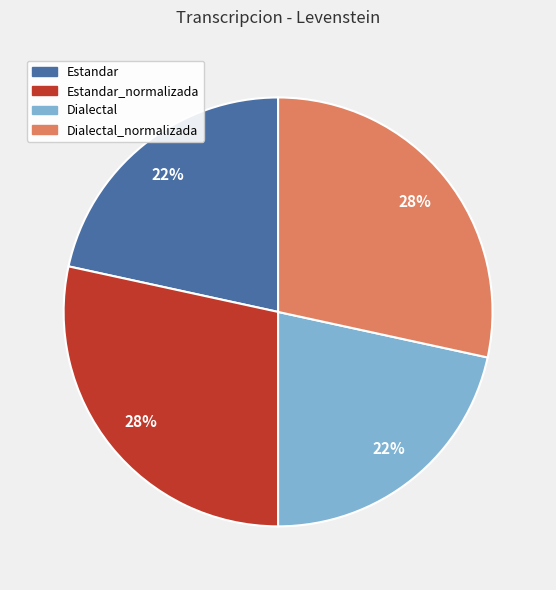

To the nearest percent, what is the average slice percentage?

25%